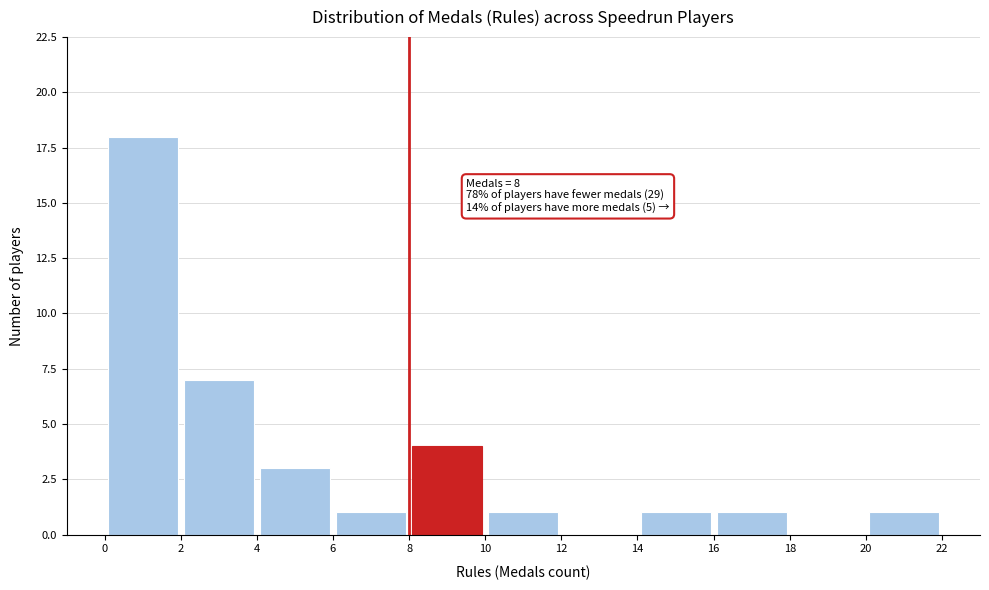

Over which range of the x-axis is the bar tallest?

0 to 2